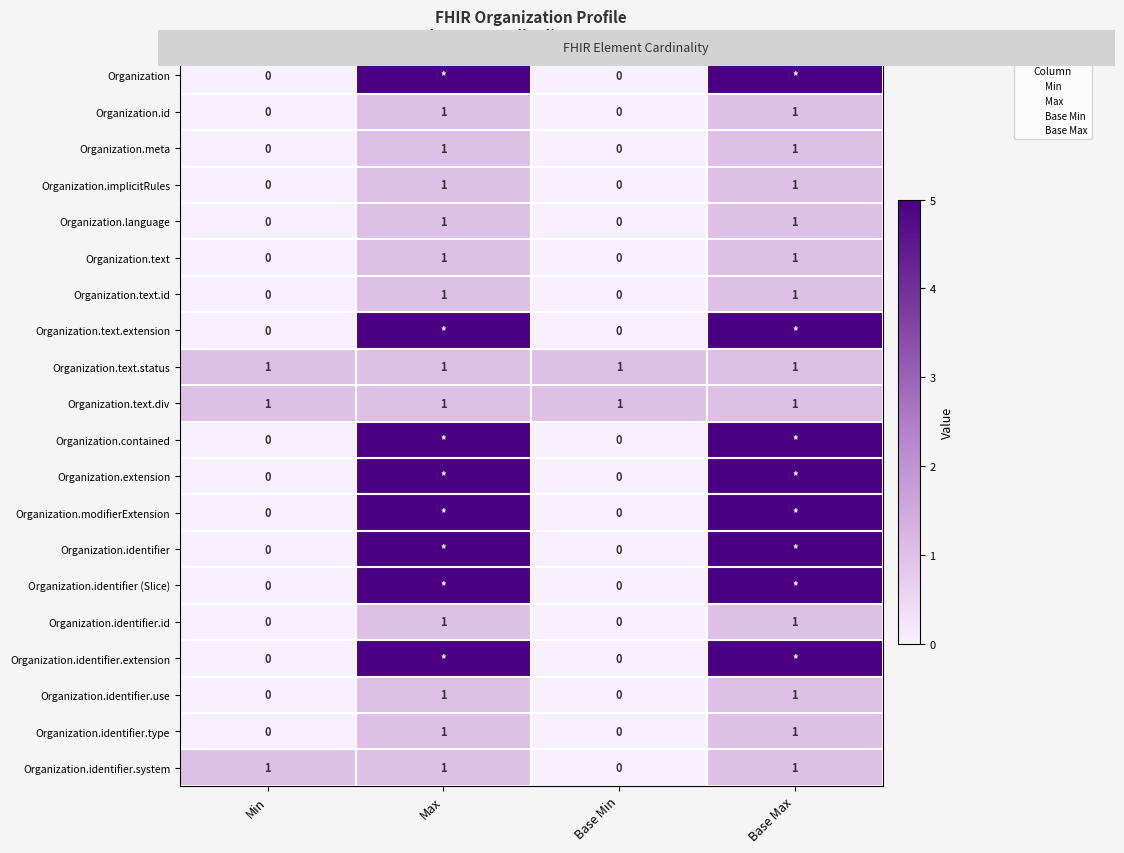

Which series has the largest total across all categories?

Organization